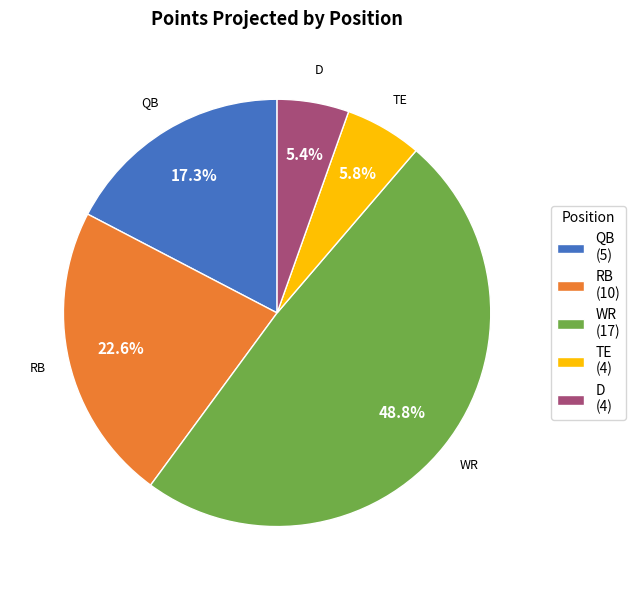

How many slices are in this pie chart?

5